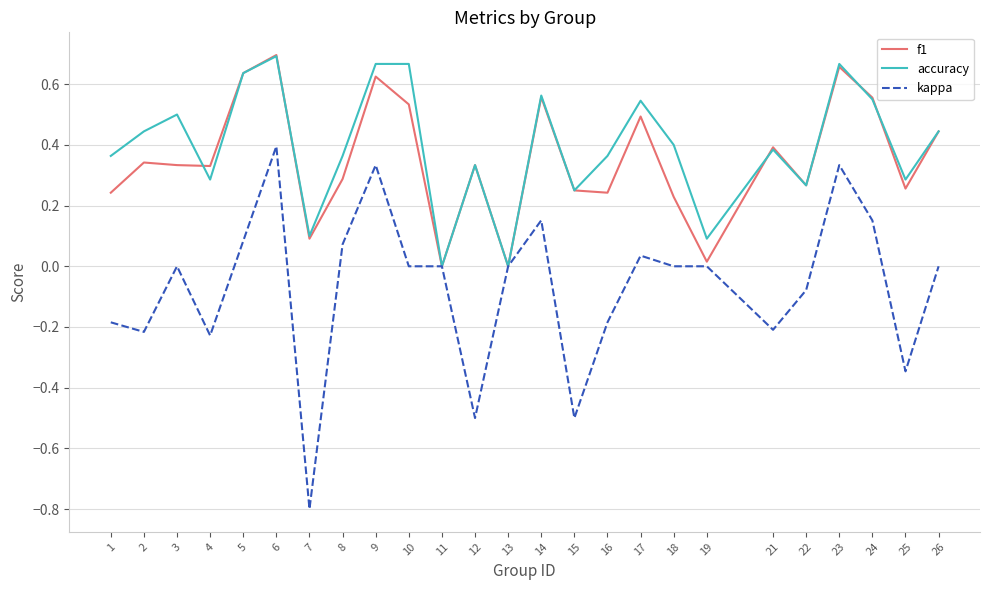

Between 5 and 18, which series saw the biggest shift?

f1